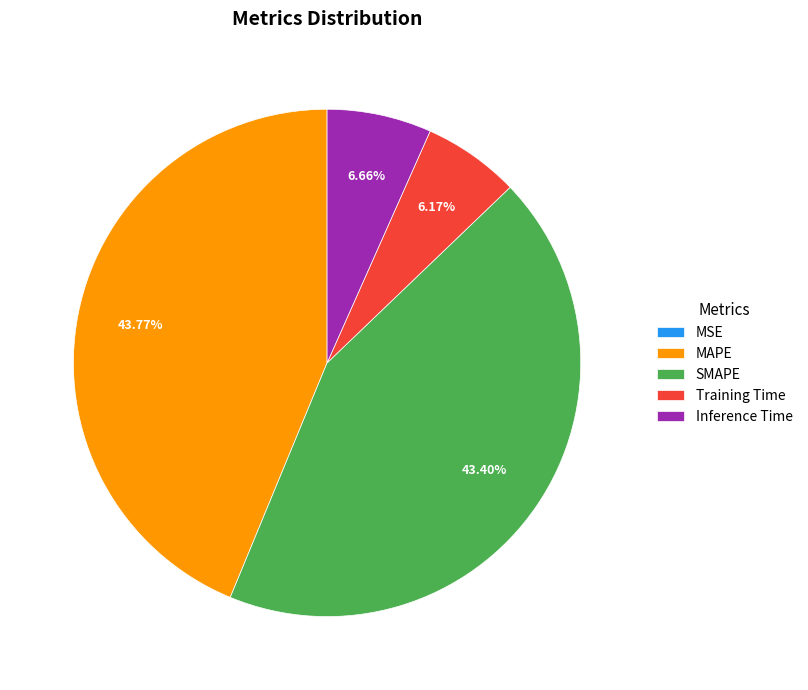

Is SMAPE the majority of the pie?

No